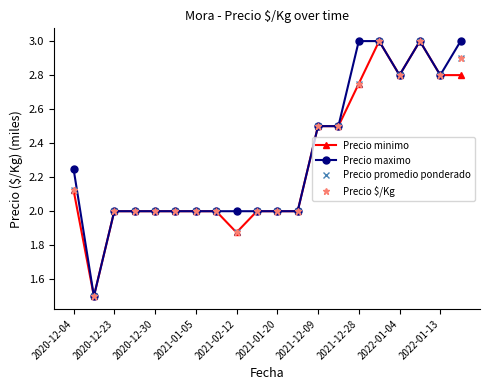

Is this an area chart (filled region under the line)?

No